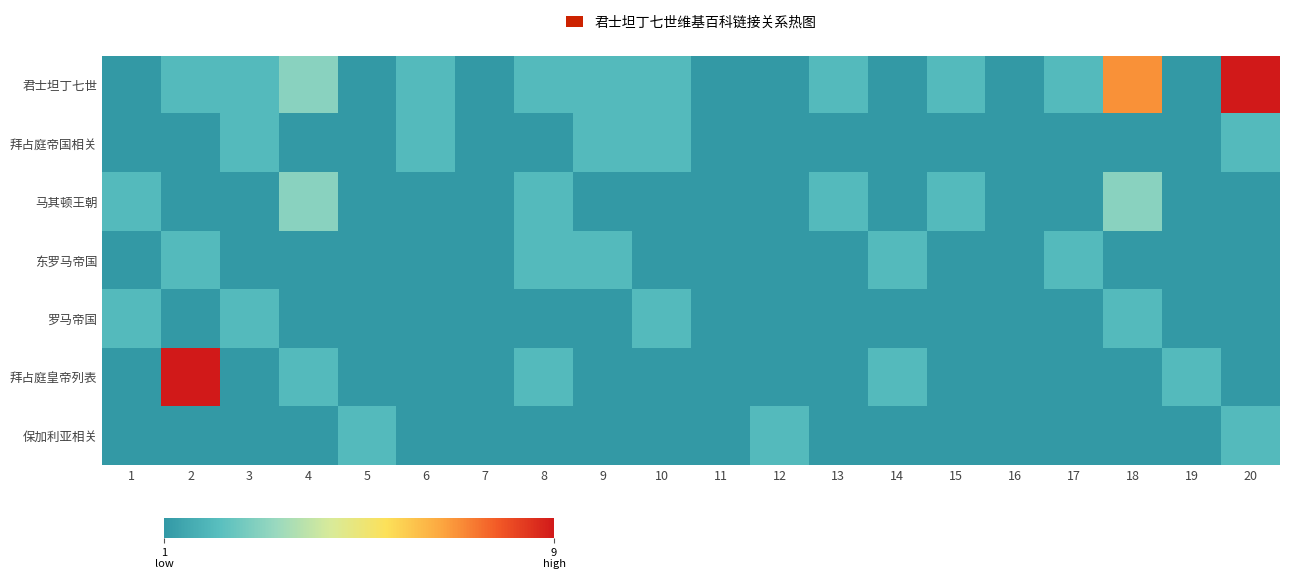

Which series has the largest total across all categories?

君士坦丁七世